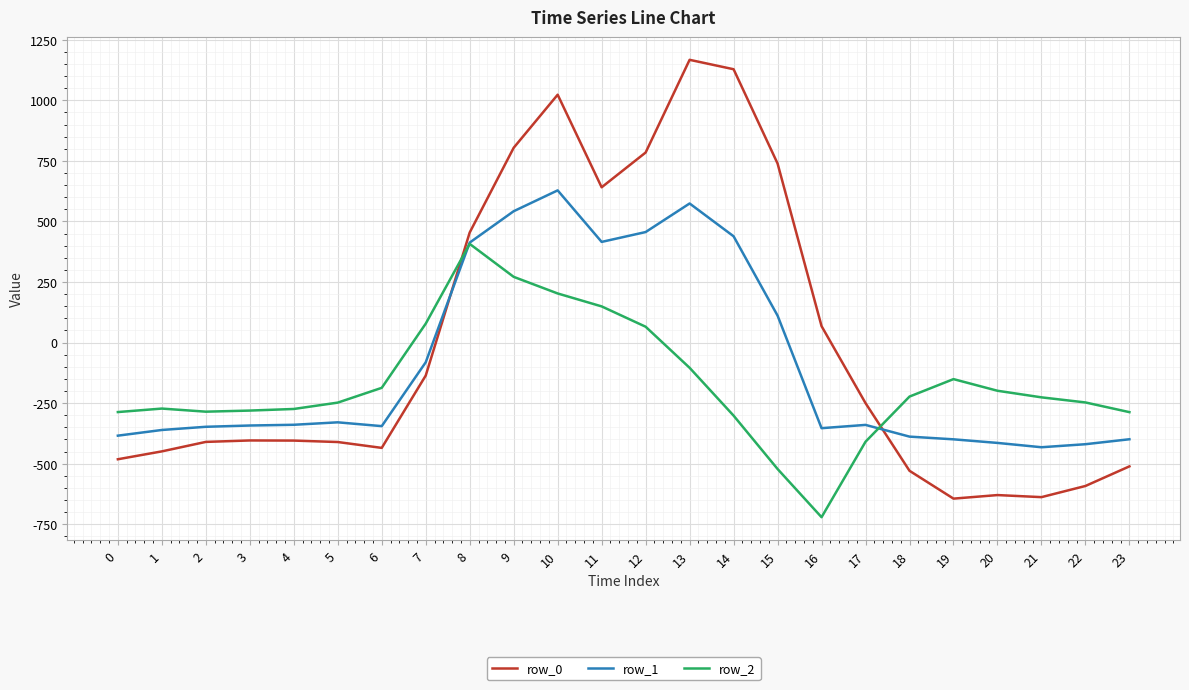

Where is row_2 nearest to the value -157?

19